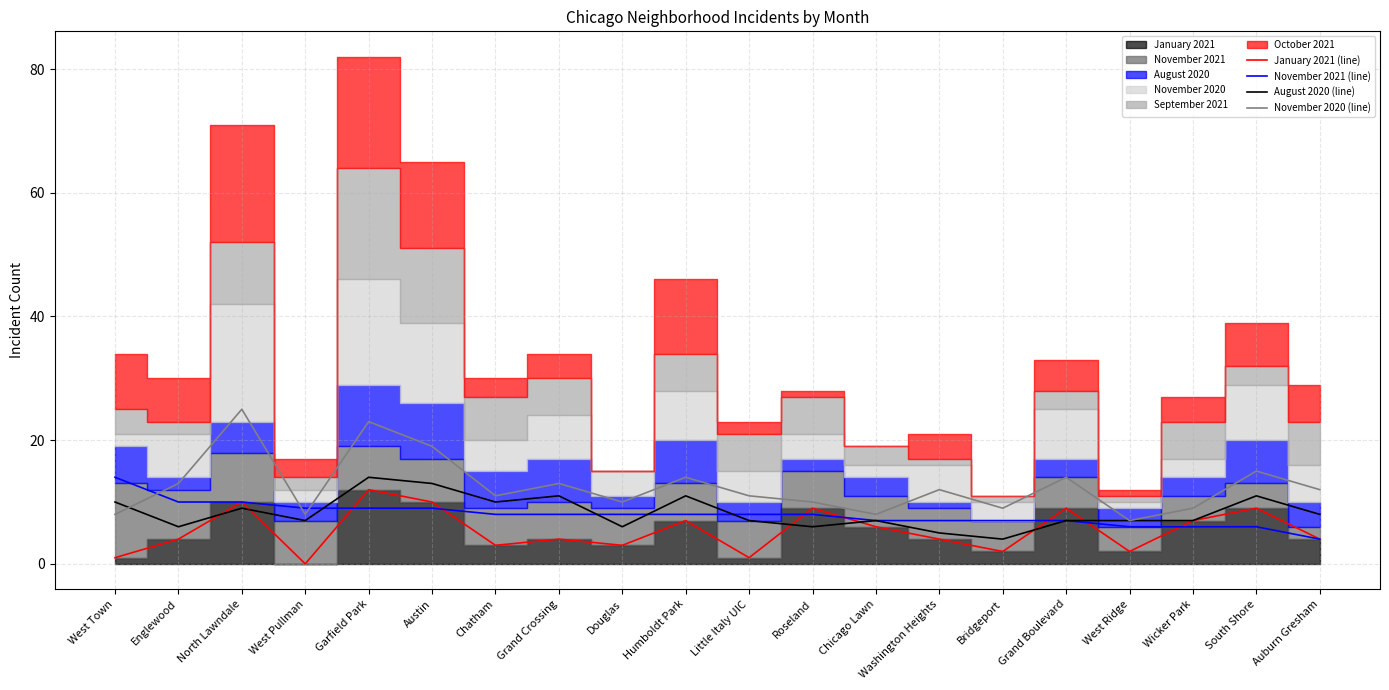

List the labels in order of November 2021 (line) value, smallest first.

Auburn Gresham, West Ridge, Wicker Park, South Shore, Chicago Lawn, Washington Heights, Bridgeport, Grand Boulevard, Chatham, Grand Crossing, Douglas, Humboldt Park, Little Italy UIC, Roseland, West Pullman, Garfield Park, Austin, Englewood, North Lawndale, West Town